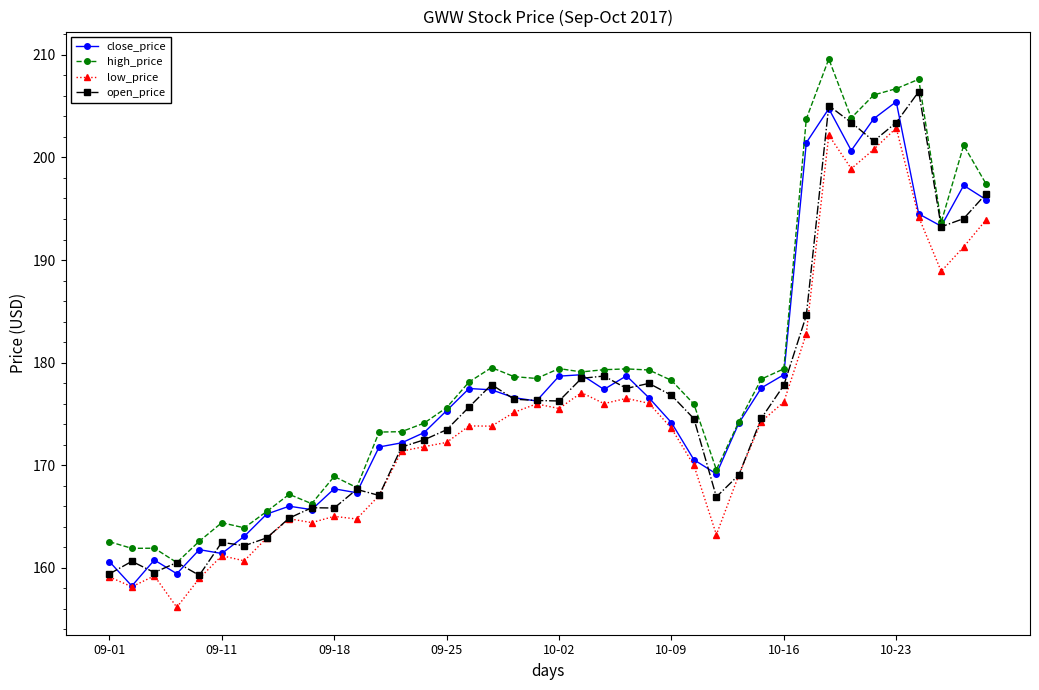

At how many categories does at least one series exceed 200?

7